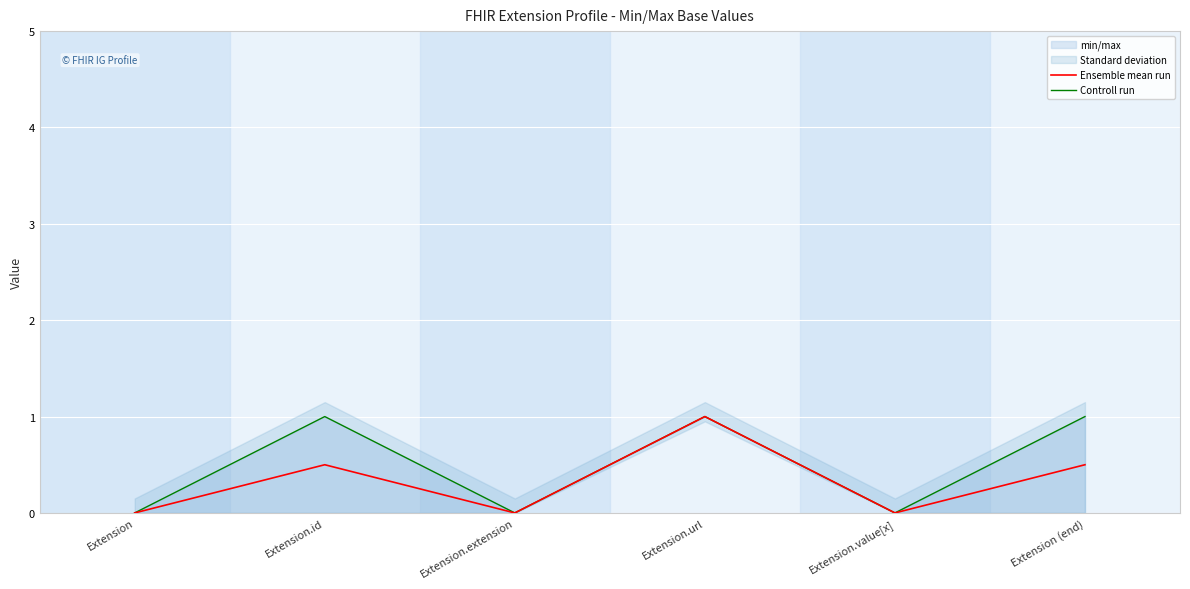

Where is the first local maximum for Ensemble mean run?

Extension.id